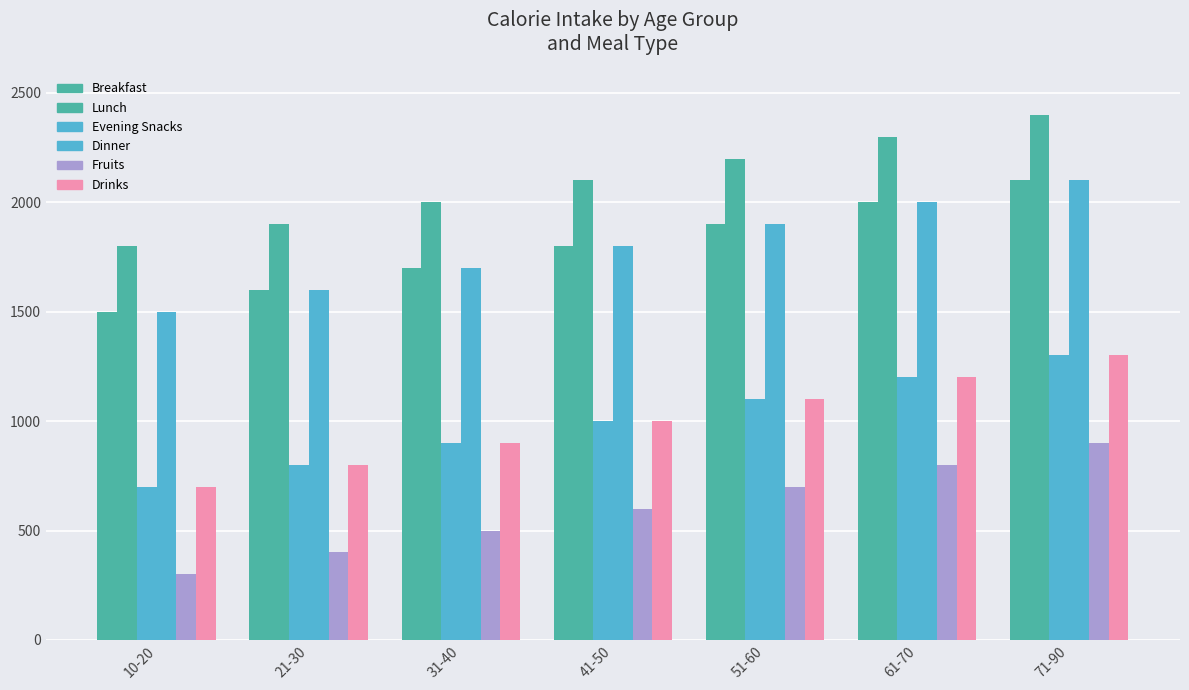

How many data points in Evening Snacks are less than 1000?

3